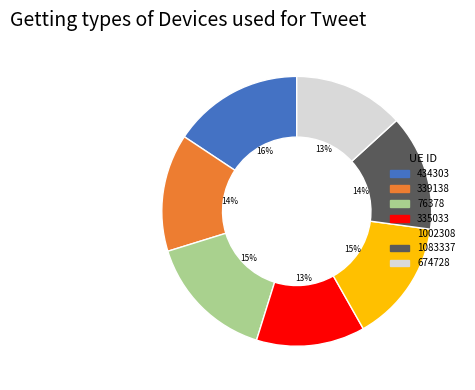

What percentage is the 674728 slice, to the nearest percent?

13%